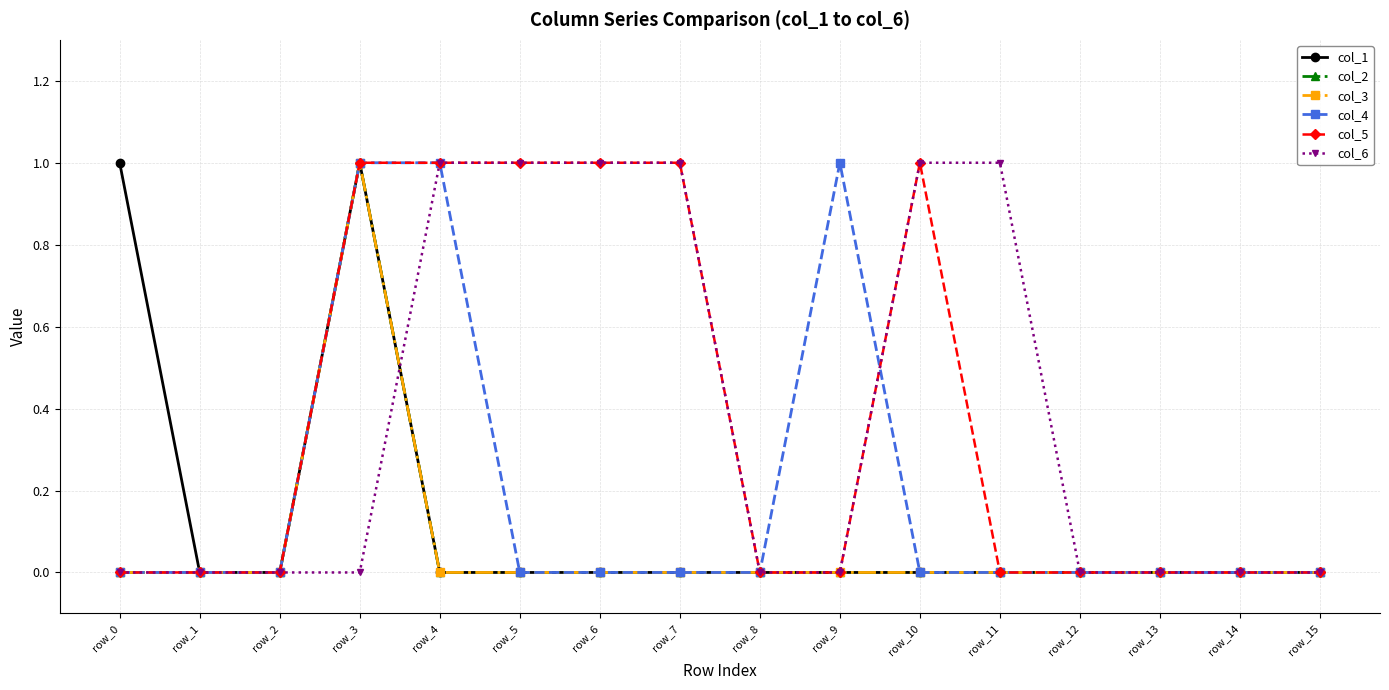

Where is col_1 nearest to the value 0?

row_1